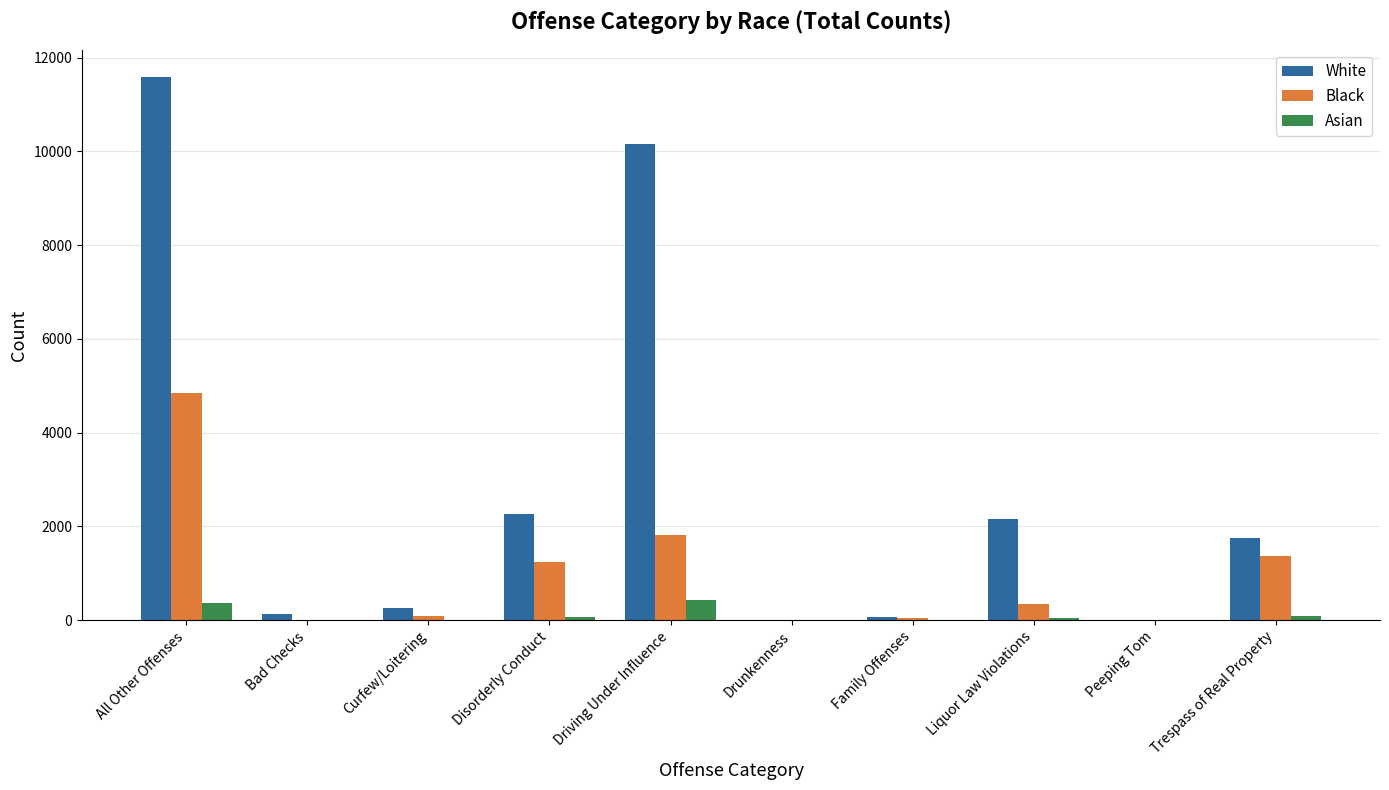

Which series has the largest range (max minus min)?

White